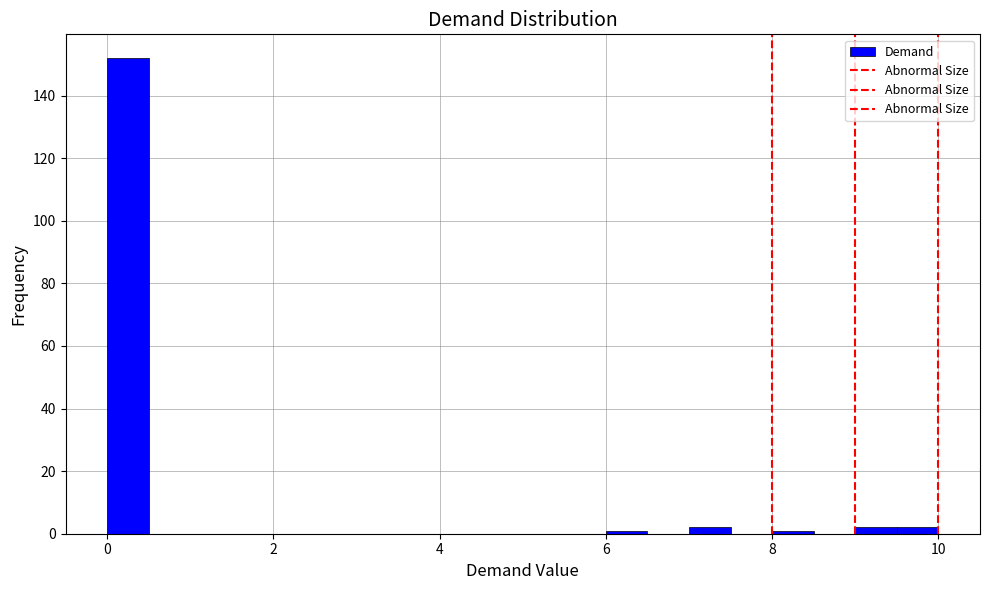

Read against the x-axis, roughly where is the centre of the tallest bar?

0.2